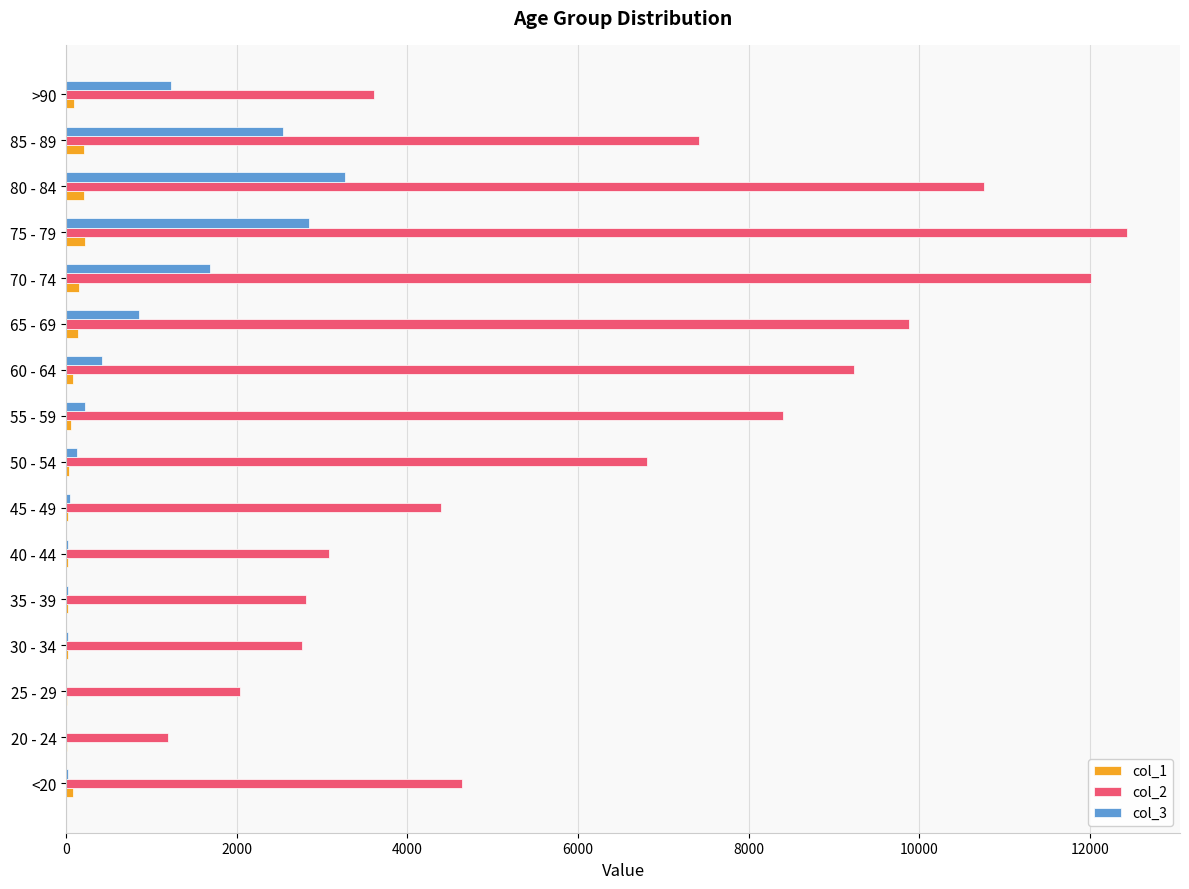

Which series has the largest total across all categories?

col_2